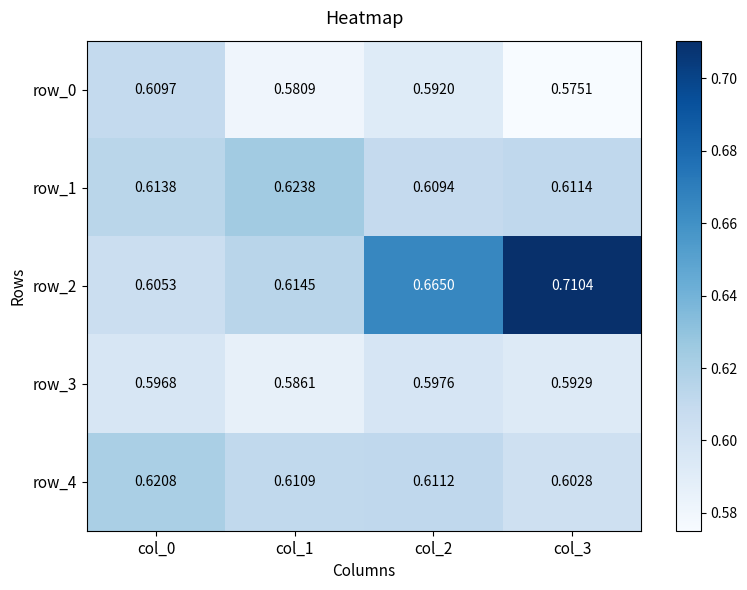

Which series has the largest total across all categories?

row_2